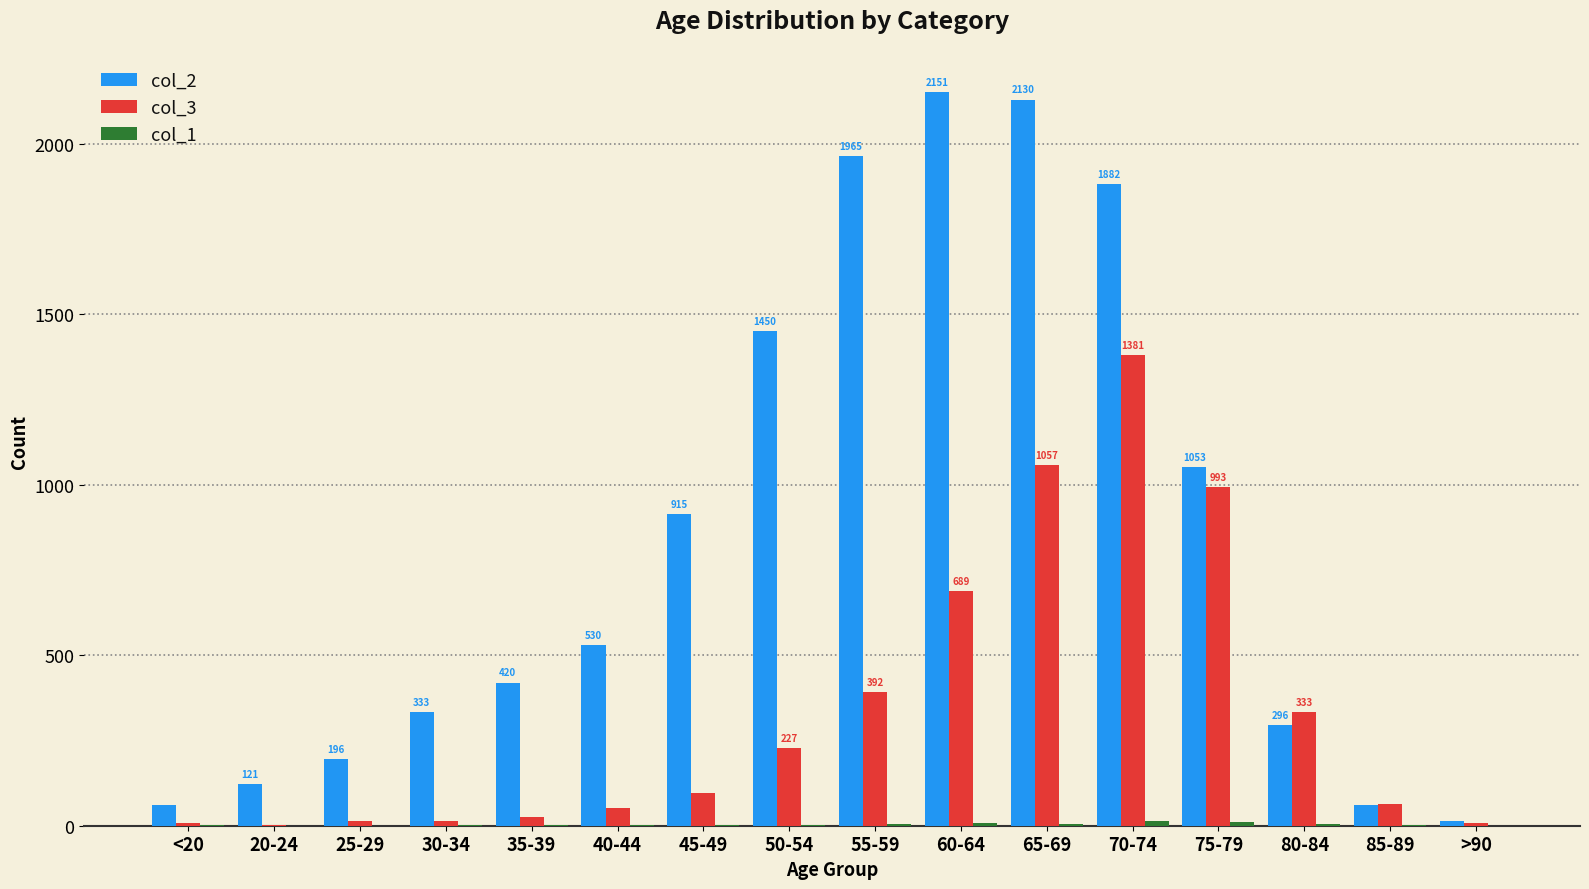

True or false: col_2 has a value of 196 at 25-29.

True